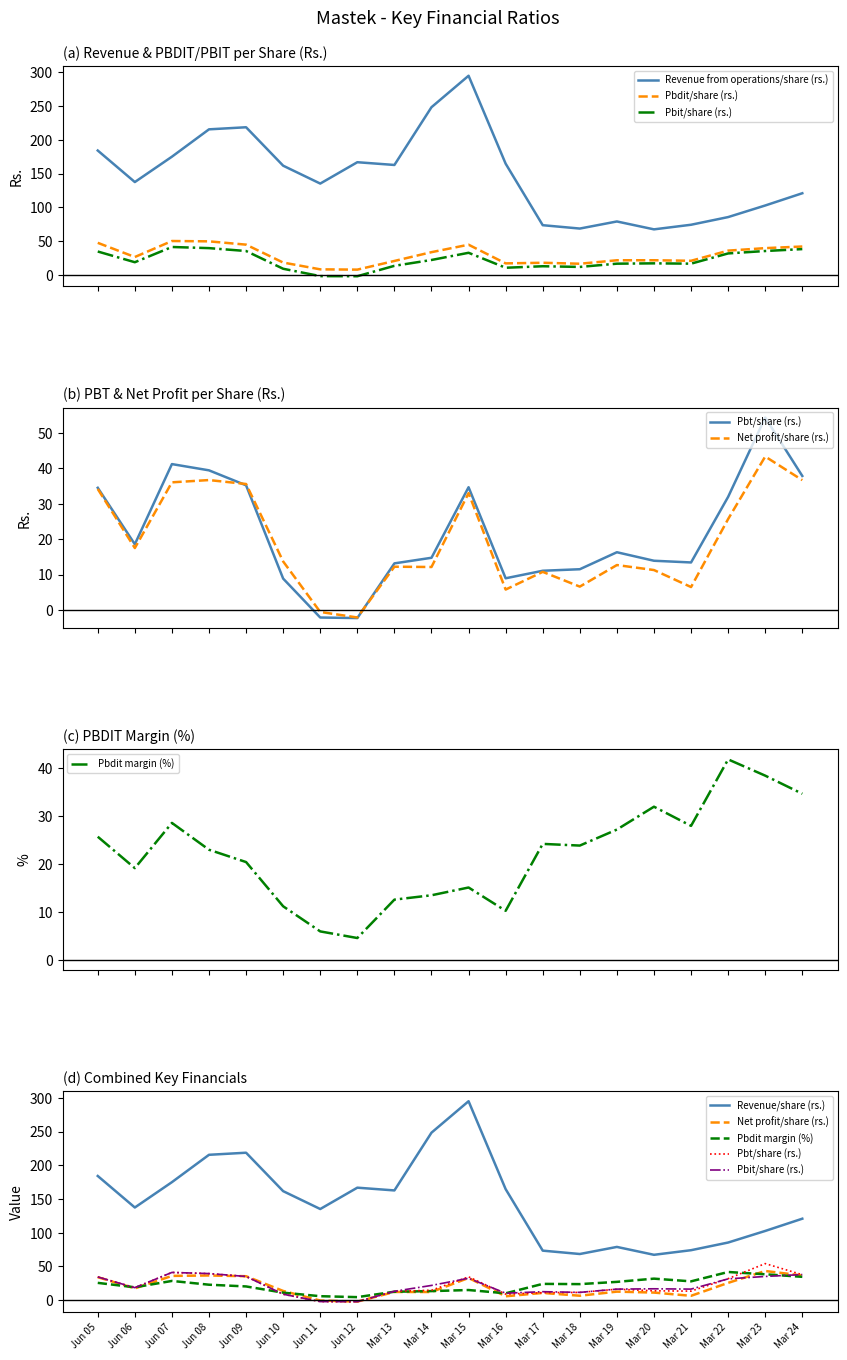

How many interior local peaks does the Pbit/share (rs.) series have?

4